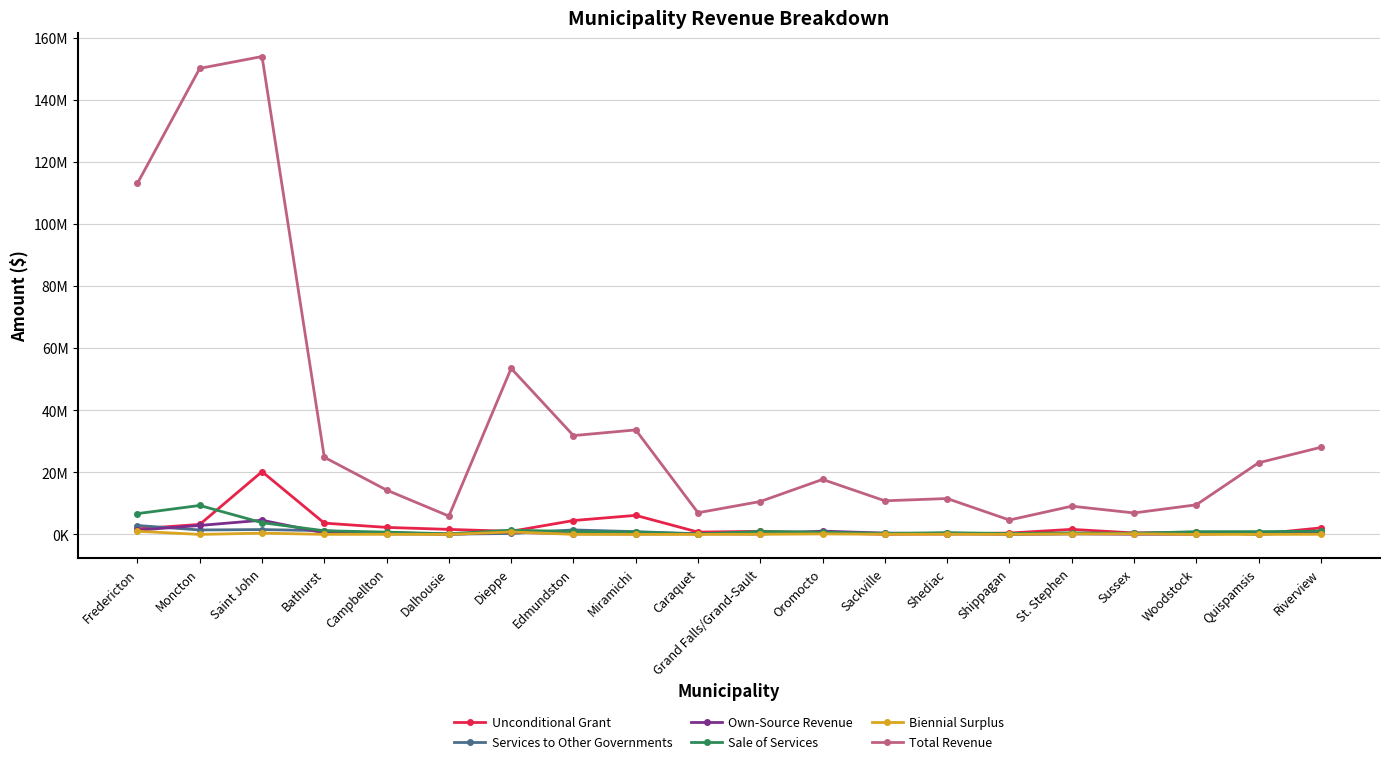

What are all the series names shown in the legend?

Unconditional Grant, Services to Other Governments, Own-Source Revenue, Sale of Services, Biennial Surplus, Total Revenue